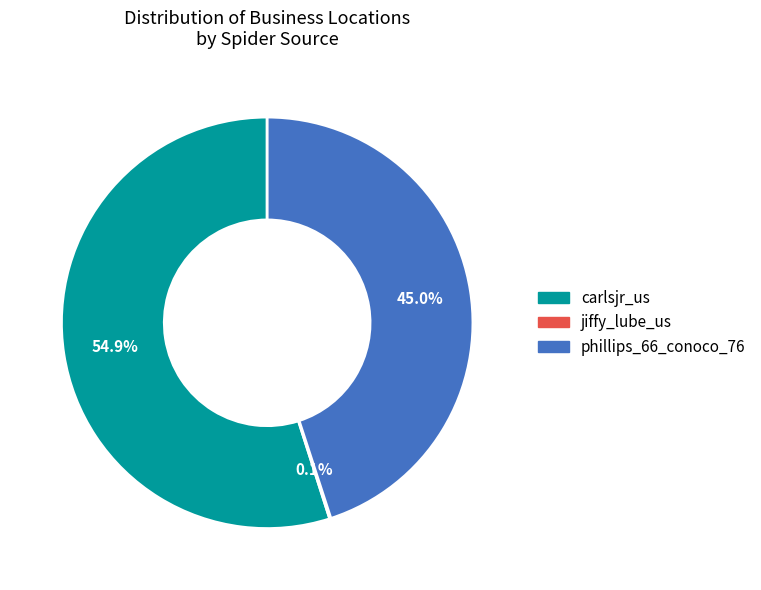

Which slice is the largest?

carlsjr_us